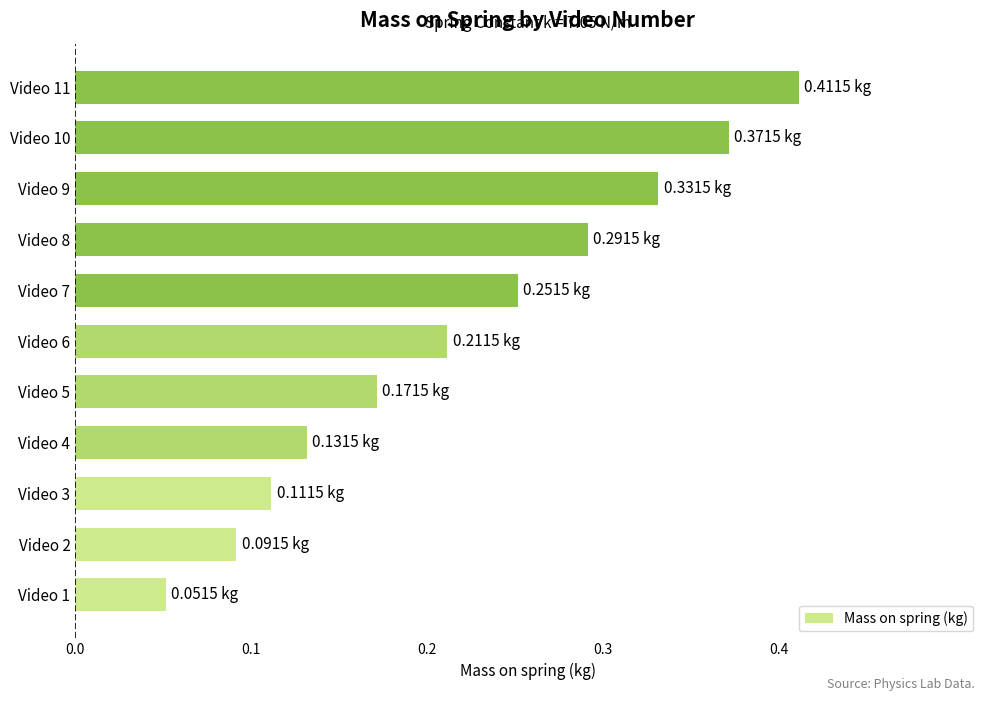

How many values are between 0 and 1?

11